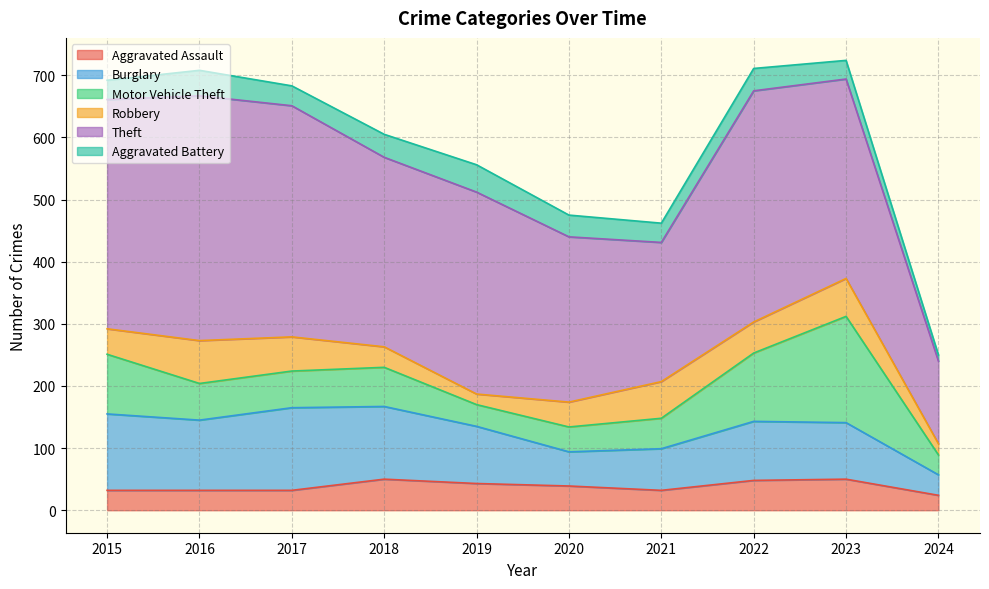

What is the total value across all series at 2017?

683